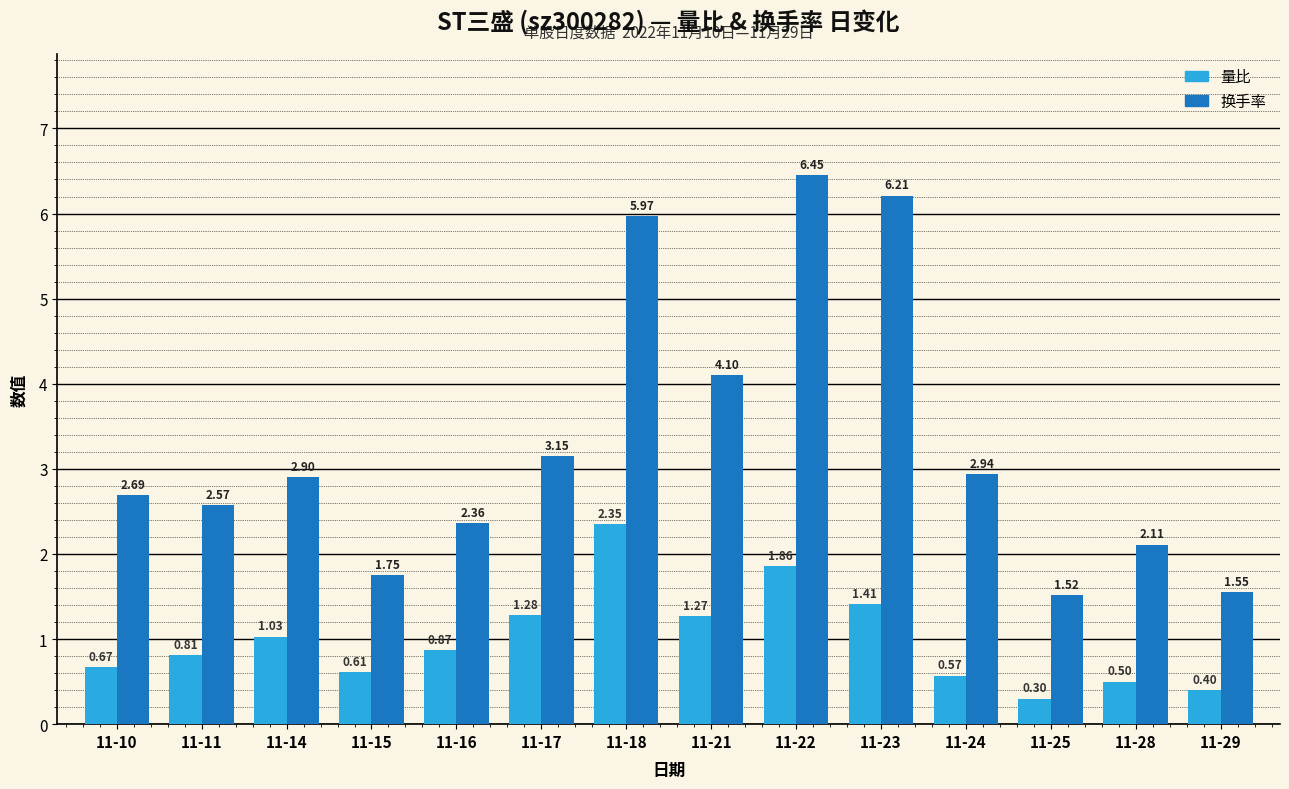

What is the approximate value of 换手率 at 11-10?

2.7